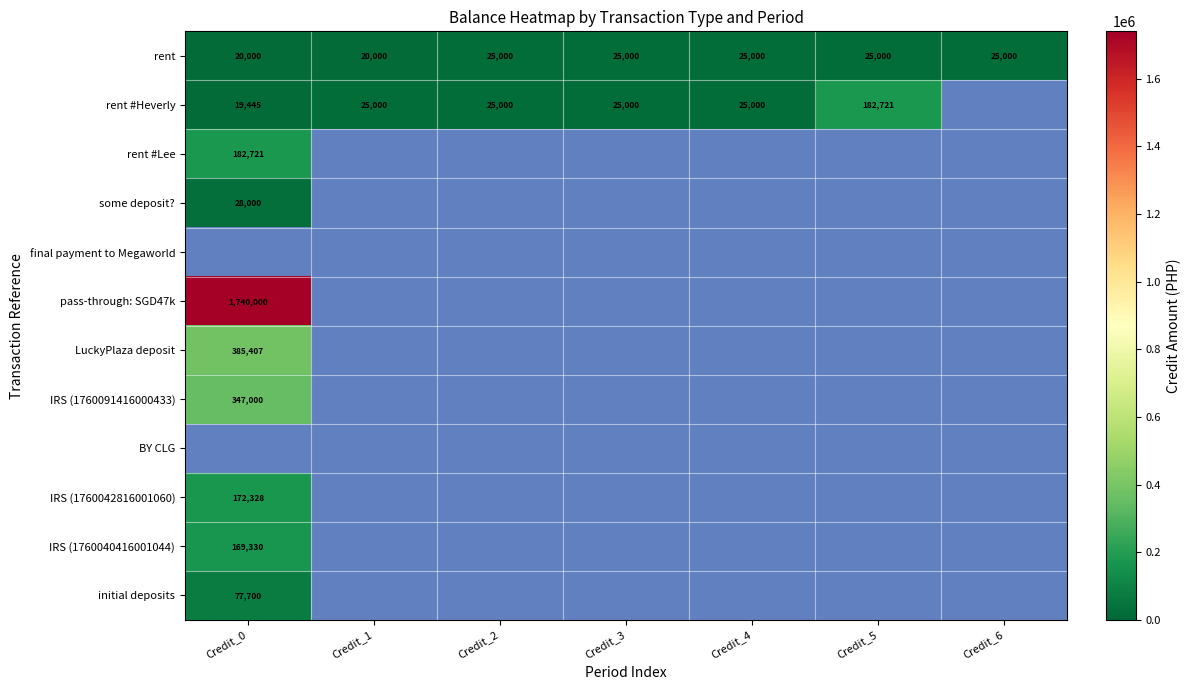

The value of IRS (1760042816001060) at Credit_0 is 172328. True or false?

True